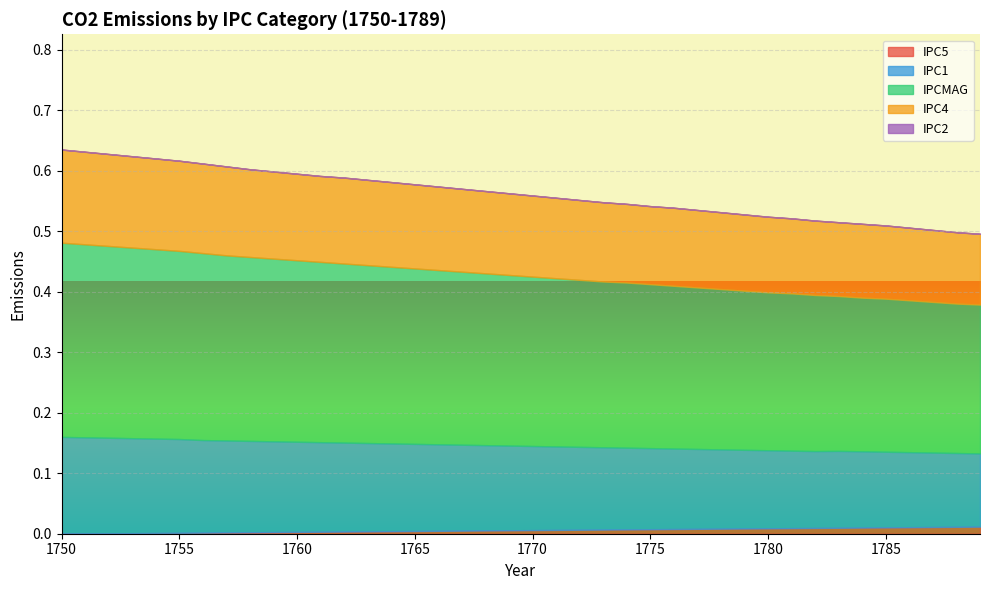

Reading right to left, extract all data points from this chart.

IPC5: 1789=0.0	1788=0.0	1787=0.0	1786=0.0	1785=0.0	1784=0.0	1783=0.0	1782=0.0	1781=0.0	1780=0.0	1779=0.0	1778=0.0	1777=0.0	1776=0.0	1775=0.0	1774=0.0	1773=0.0	1772=0.0	1771=0.0	1770=0.0	1769=0.0	1768=0.0	1767=0.0	1766=0.0	1765=0.0	1764=0.0	1763=0.0	1762=0.0	1761=0.0	1760=0.0	1759=0.0	1758=0.0	1757=0.0	1756=0.0	1755=0.0	1754=0.0	1753=0.0	1752=0.0	1751=0.0	1750=0.0
IPC1: 1789=0.1	1788=0.1	1787=0.1	1786=0.1	1785=0.1	1784=0.1	1783=0.1	1782=0.1	1781=0.1	1780=0.1	1779=0.1	1778=0.1	1777=0.1	1776=0.1	1775=0.1	1774=0.1	1773=0.1	1772=0.1	1771=0.1	1770=0.1	1769=0.1	1768=0.1	1767=0.1	1766=0.1	1765=0.1	1764=0.1	1763=0.1	1762=0.1	1761=0.1	1760=0.1	1759=0.1	1758=0.2	1757=0.2	1756=0.2	1755=0.2	1754=0.2	1753=0.2	1752=0.2	1751=0.2	1750=0.2
IPCMAG: 1789=0.2	1788=0.2	1787=0.2	1786=0.3	1785=0.3	1784=0.3	1783=0.3	1782=0.3	1781=0.3	1780=0.3	1779=0.3	1778=0.3	1777=0.3	1776=0.3	1775=0.3	1774=0.3	1773=0.3	1772=0.3	1771=0.3	1770=0.3	1769=0.3	1768=0.3	1767=0.3	1766=0.3	1765=0.3	1764=0.3	1763=0.3	1762=0.3	1761=0.3	1760=0.3	1759=0.3	1758=0.3	1757=0.3	1756=0.3	1755=0.3	1754=0.3	1753=0.3	1752=0.3	1751=0.3	1750=0.3
IPC4: 1789=0.1	1788=0.1	1787=0.1	1786=0.1	1785=0.1	1784=0.1	1783=0.1	1782=0.1	1781=0.1	1780=0.1	1779=0.1	1778=0.1	1777=0.1	1776=0.1	1775=0.1	1774=0.1	1773=0.1	1772=0.1	1771=0.1	1770=0.1	1769=0.1	1768=0.1	1767=0.1	1766=0.1	1765=0.1	1764=0.1	1763=0.1	1762=0.1	1761=0.1	1760=0.1	1759=0.1	1758=0.1	1757=0.1	1756=0.1	1755=0.1	1754=0.1	1753=0.2	1752=0.2	1751=0.2	1750=0.2
IPC2: 1789=0.0	1788=0.0	1787=0.0	1786=0.0	1785=0.0	1784=0.0	1783=0.0	1782=0.0	1781=0.0	1780=0.0	1779=0.0	1778=0.0	1777=0.0	1776=0.0	1775=0.0	1774=0.0	1773=0.0	1772=0.0	1771=0.0	1770=0.0	1769=0.0	1768=0.0	1767=0.0	1766=0.0	1765=0.0	1764=0.0	1763=0.0	1762=0.0	1761=0.0	1760=0.0	1759=0.0	1758=0.0	1757=0.0	1756=0.0	1755=0.0	1754=0.0	1753=0.0	1752=0.0	1751=0.0	1750=0.0